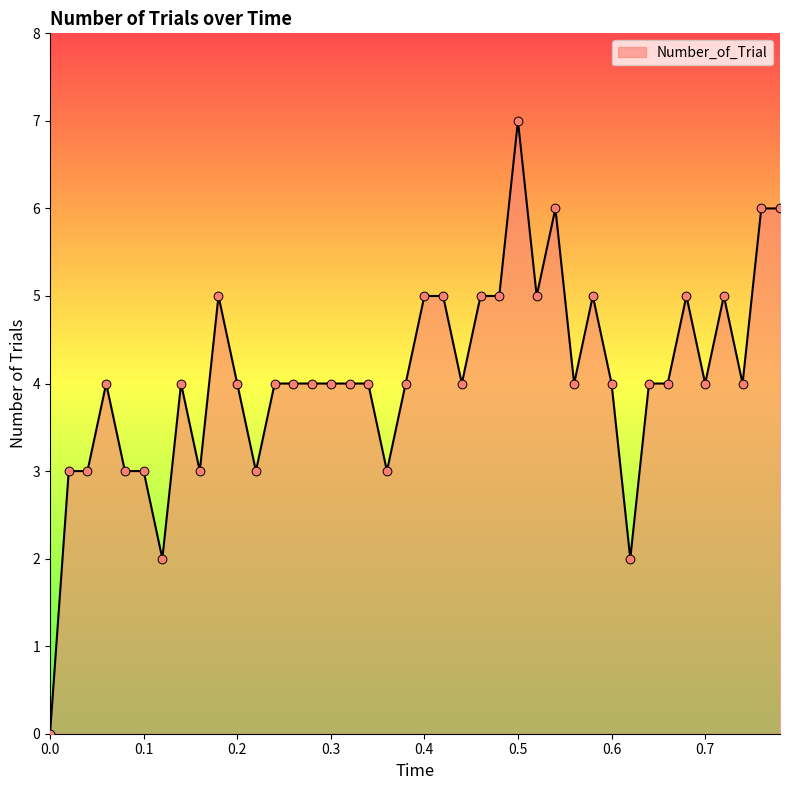

What is the difference between the maximum and minimum values?

7